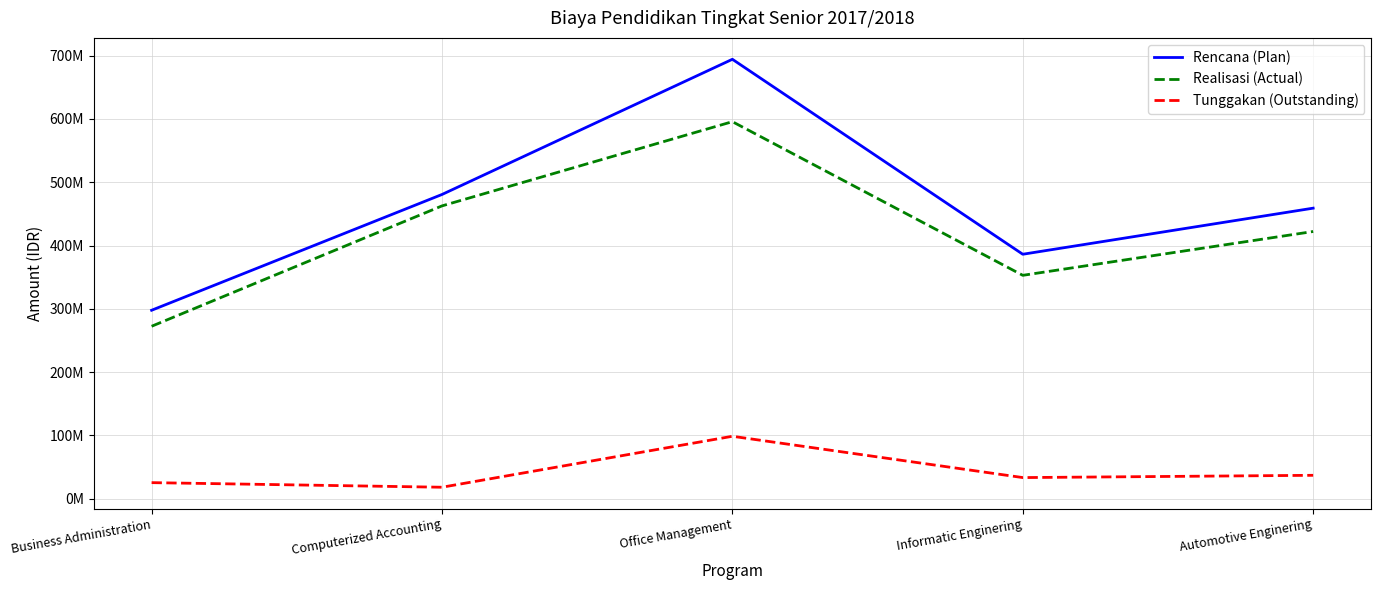

Where does the Rencana (Plan) series first go above 459031250?

Computerized Accounting